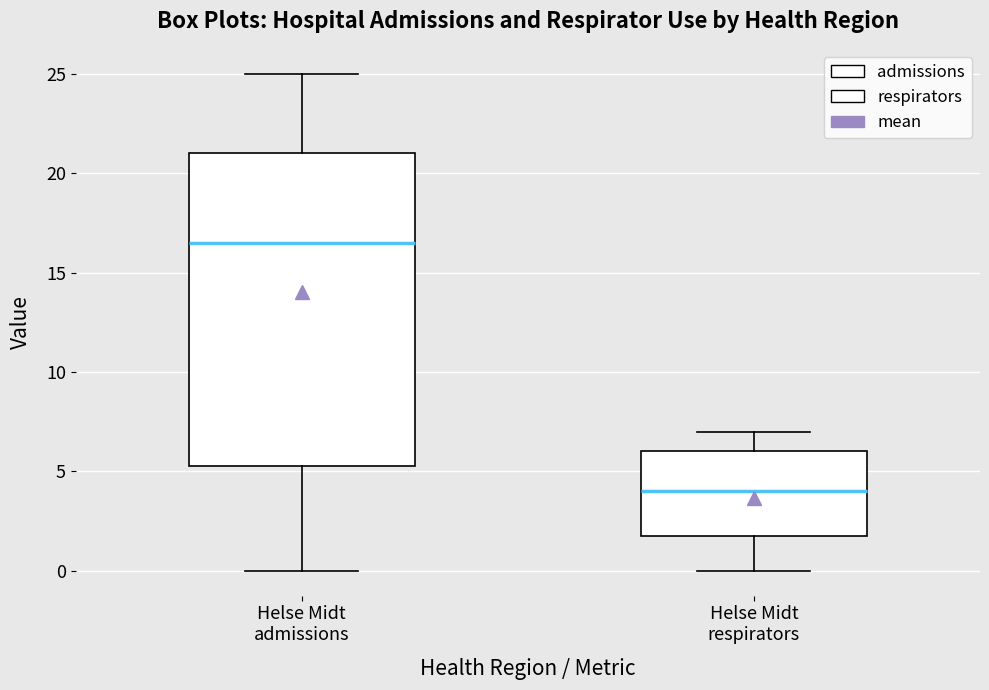

Comparing the boxes themselves (not the whiskers), which one is the tallest?

Helse Midt admissions